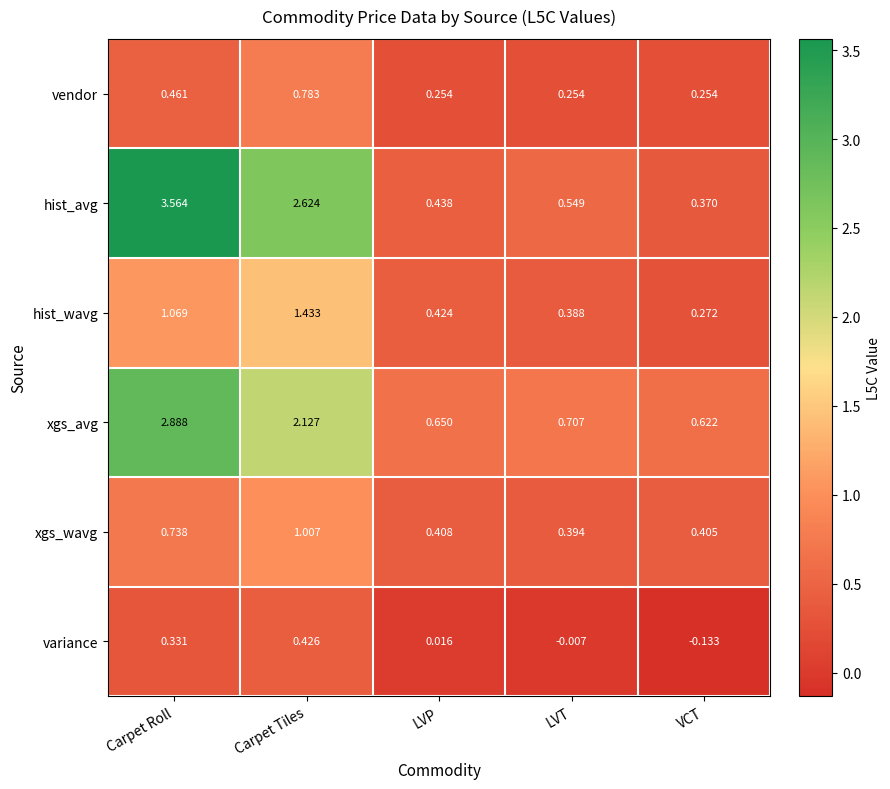

Between Carpet Roll and VCT, which series saw the biggest shift?

hist_avg